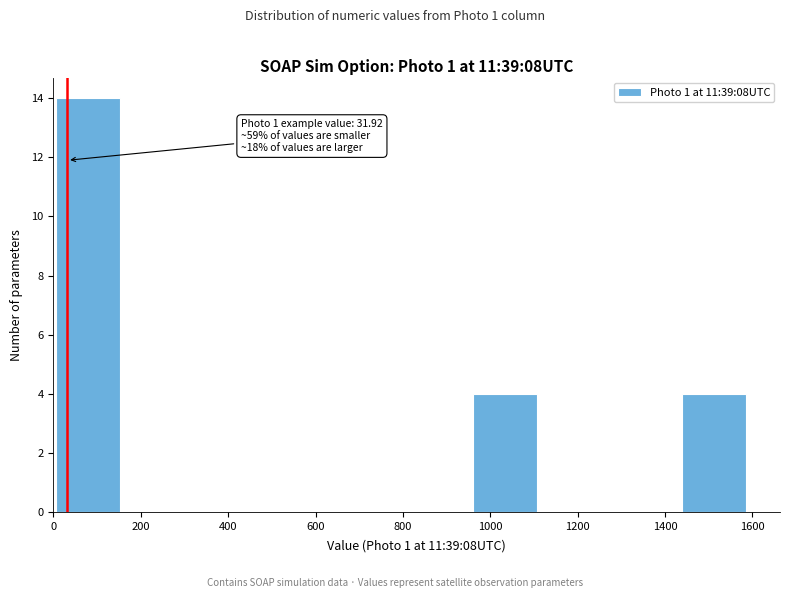

Which range on the x-axis has the tallest bar?

0 to 160